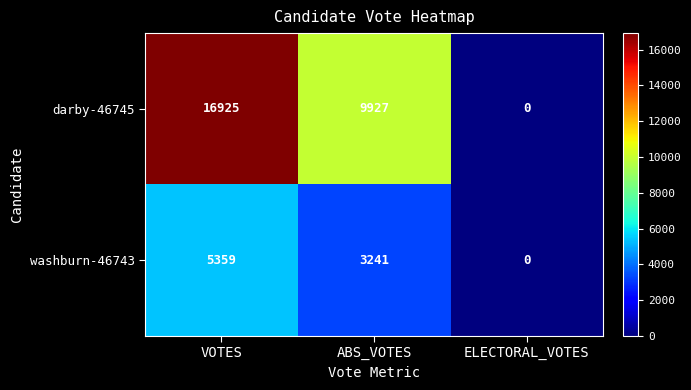

The value of washburn-46743 at ELECTORAL_VOTES is 0. True or false?

True